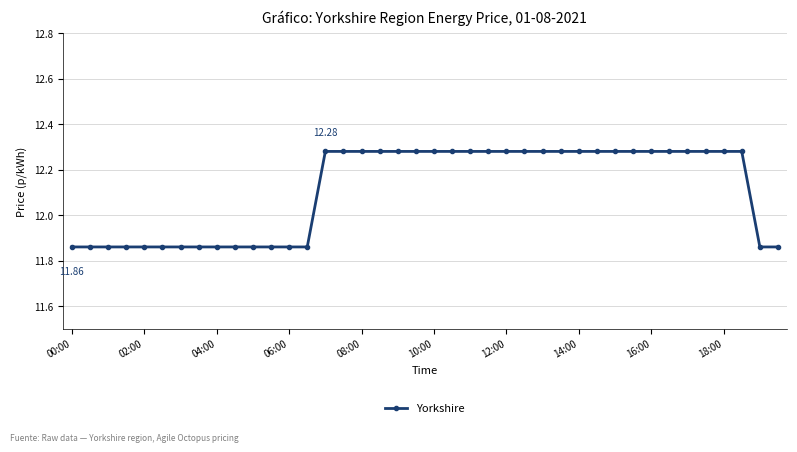

What is the difference between the maximum and minimum values?

0.4